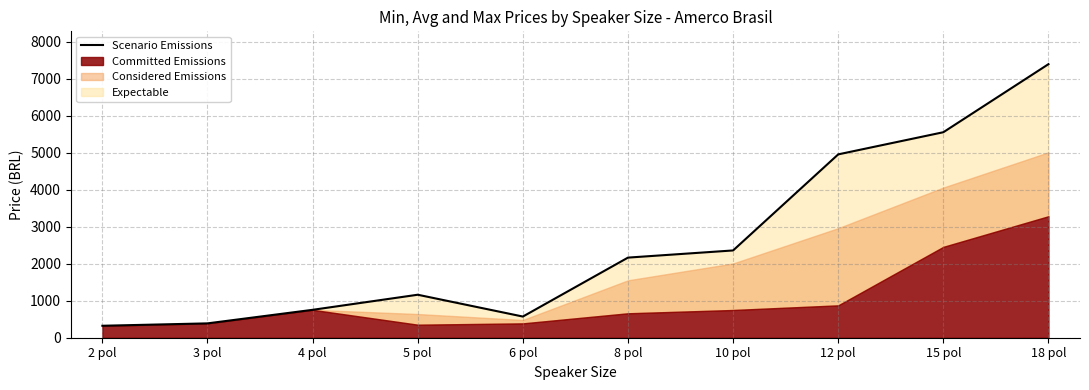

What is the value of the 7th point from the left?

2358.4